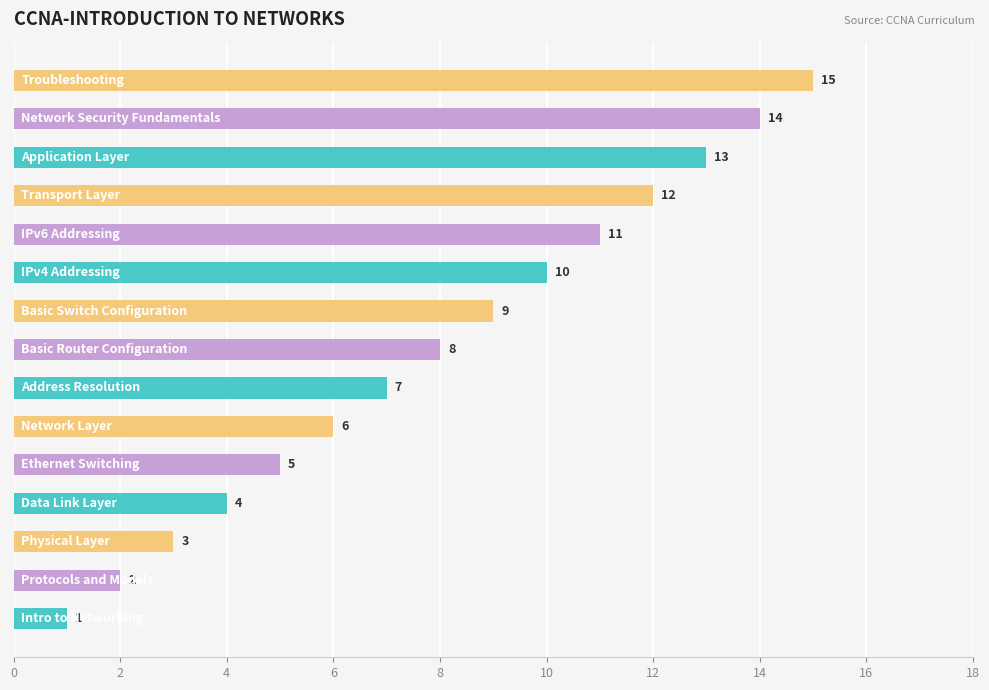

What is the sum of all values?

120